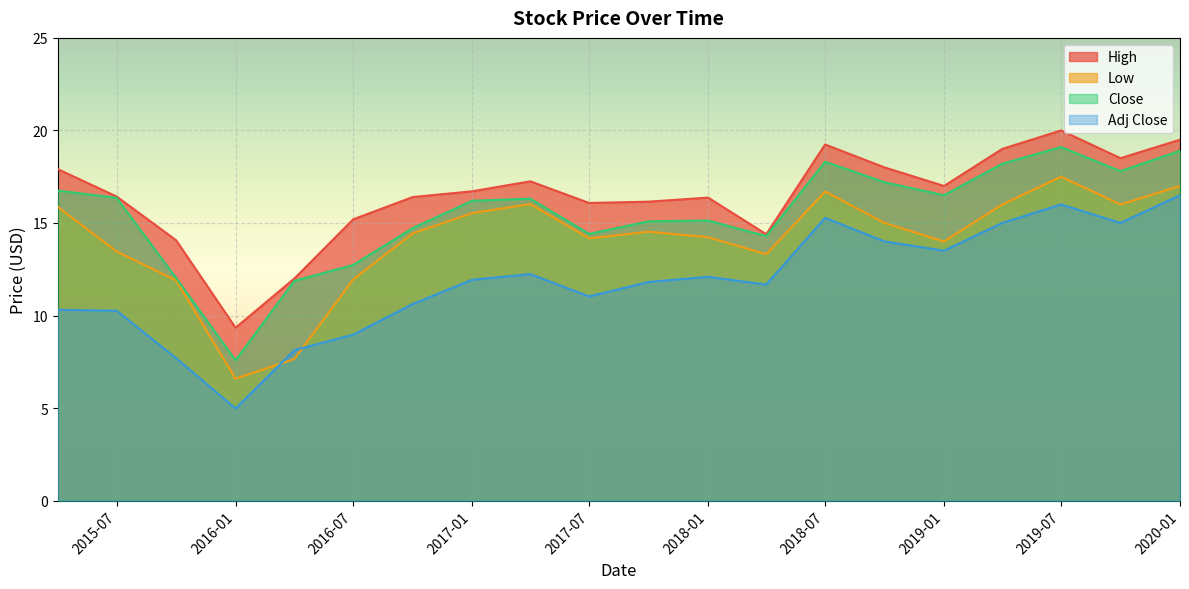

What is the total value across all series at 2019-04-01?

68.2